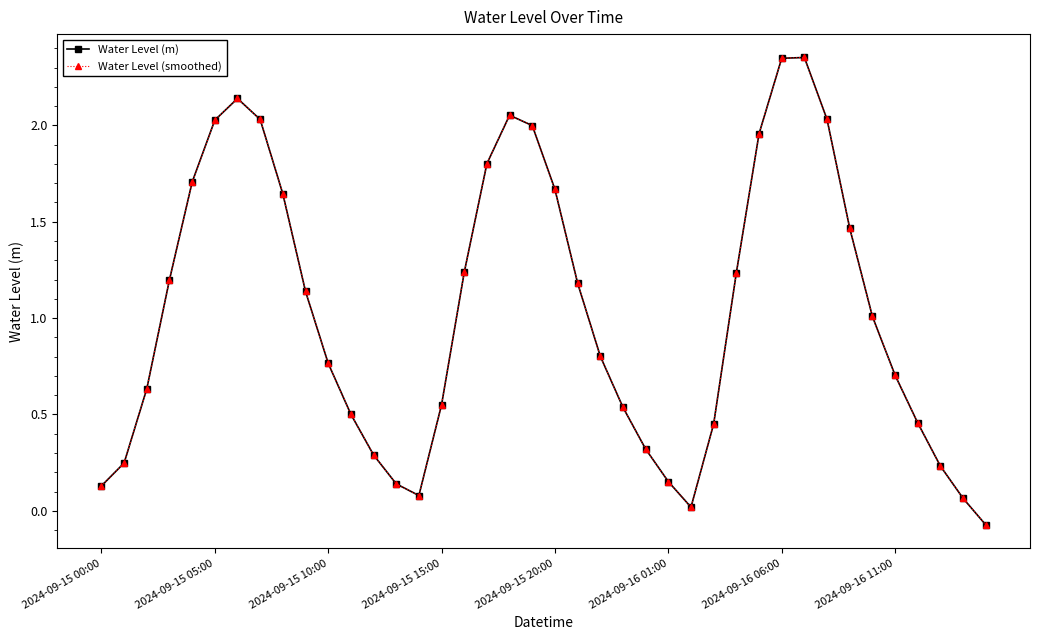

True or false: Water Level (m) has more than 0 points higher than both neighbors.

True